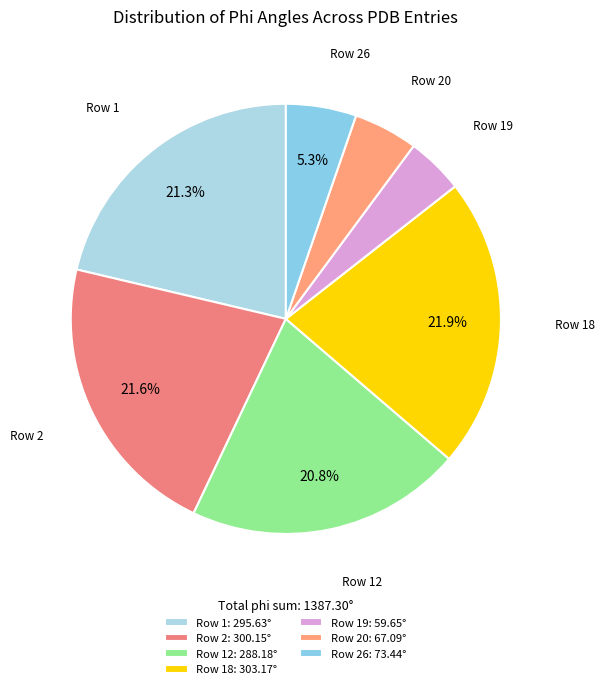

Count the number of slices in the pie.

7